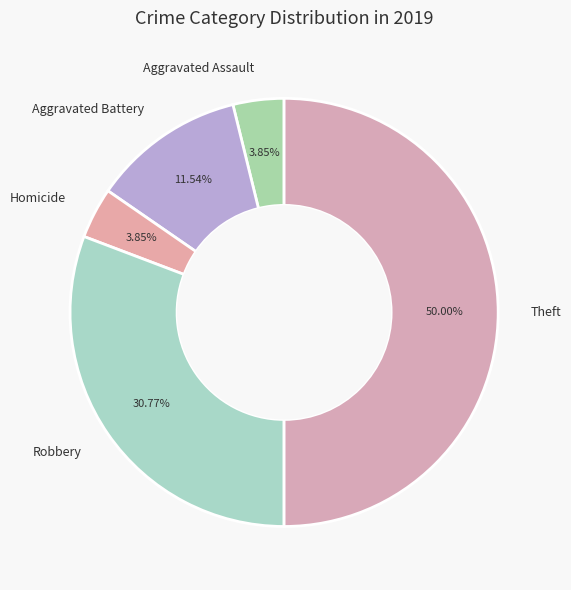

Does Homicide represent more than half of the total?

No